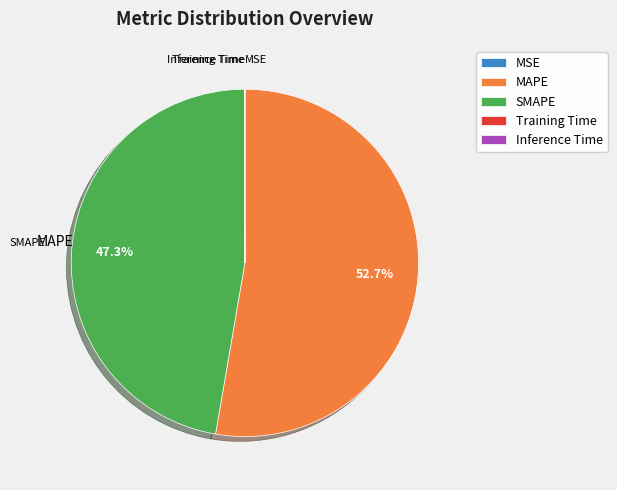

What percentage is the SMAPE slice, to the nearest percent?

47%